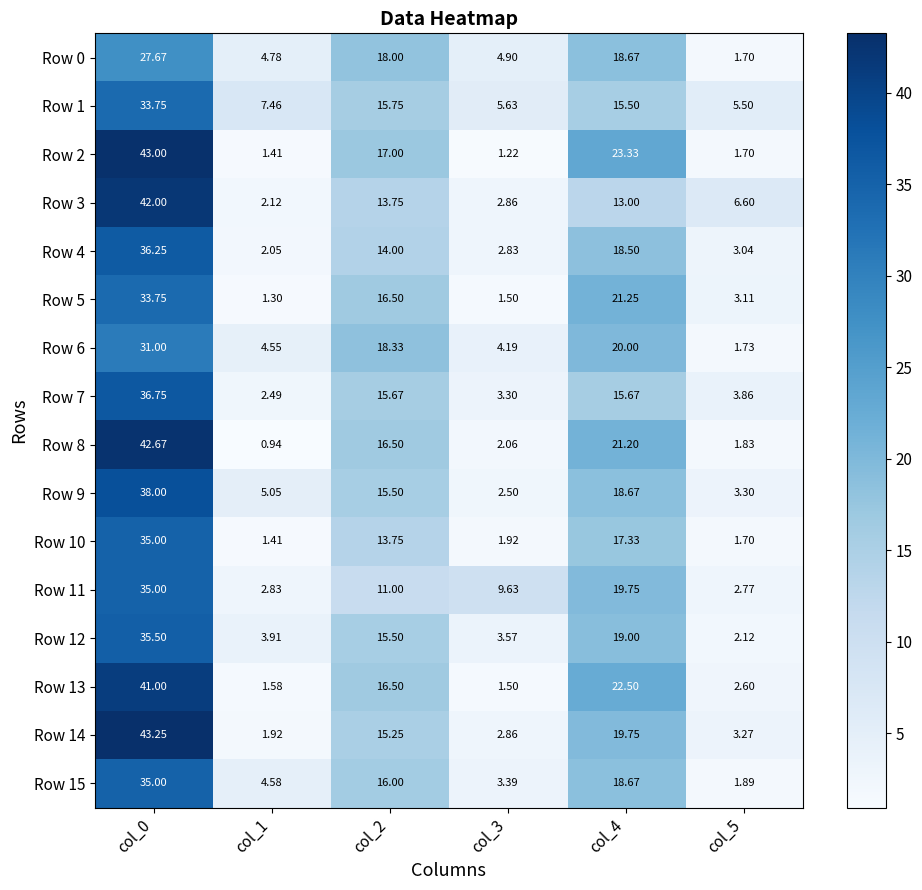

How many categories are shown in the chart?

6